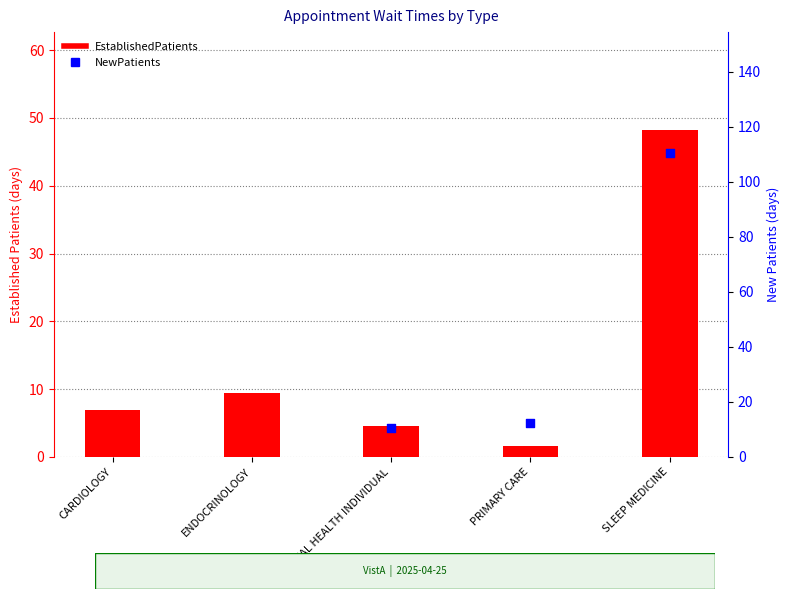

What is the change in value from ENDOCRINOLOGY to PRIMARY CARE?

-7.9